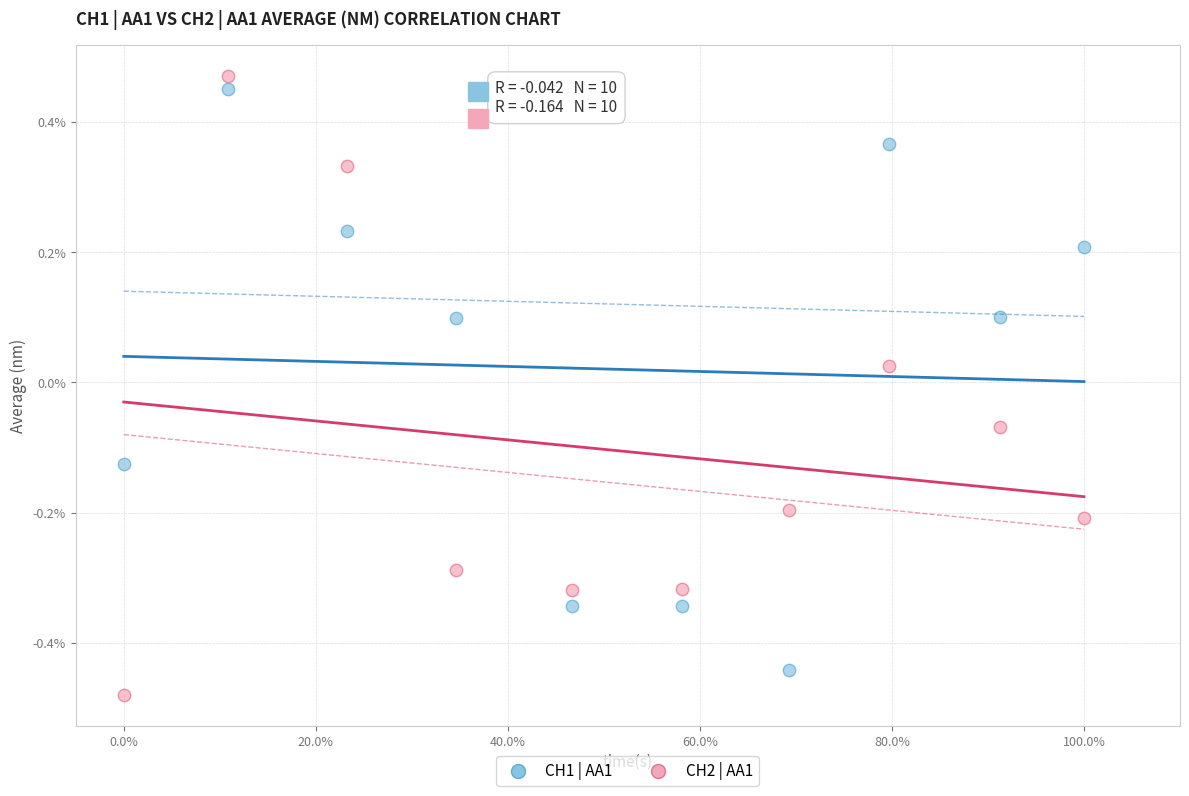

Across all data points, what is the range of X values (max minus min)?

1.0